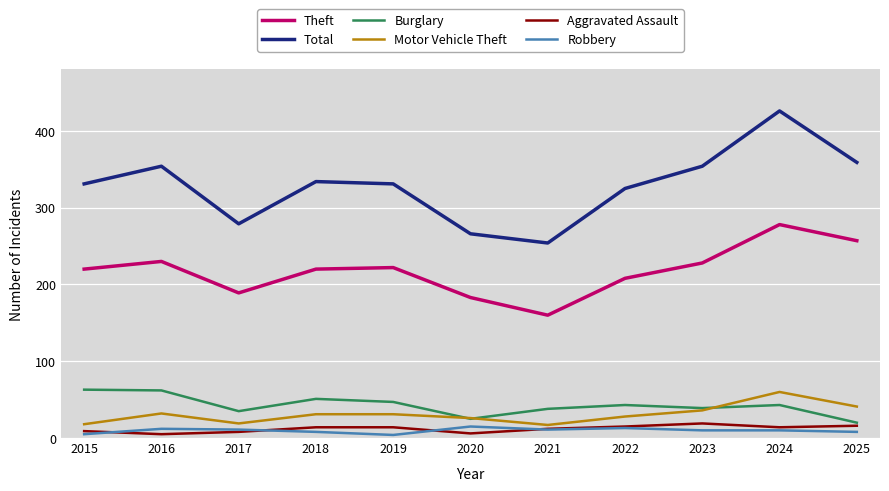

What is the sum of the Burglary values at 2025 and 2023?

59